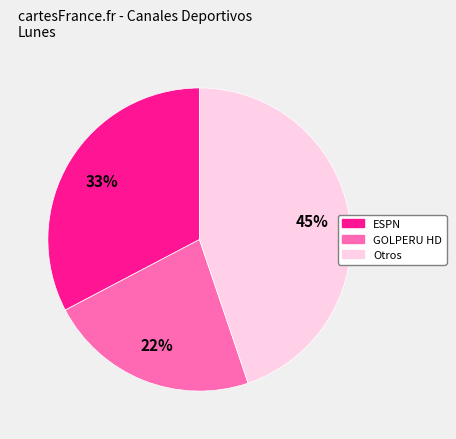

To the nearest percent, what is the average slice percentage?

33%